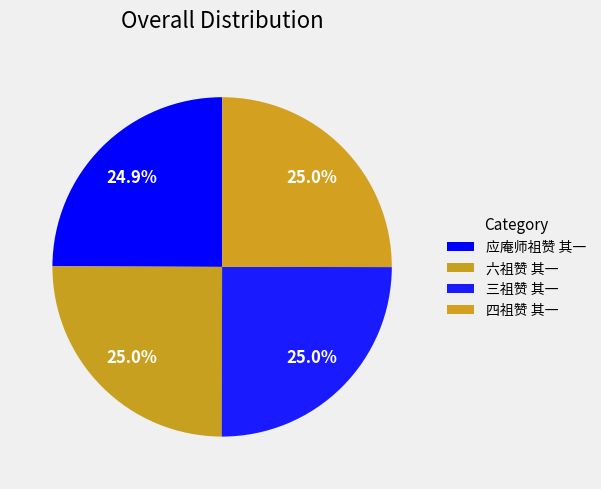

Count the number of slices in the pie.

4